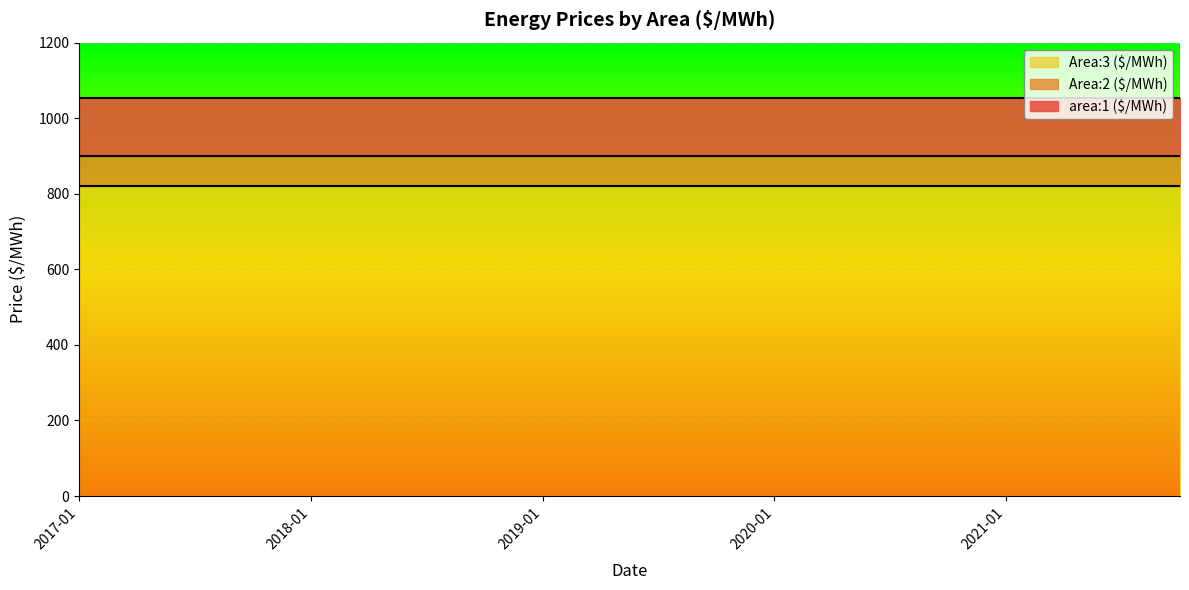

Between 2020-10 and 2017-04, which is larger?

2020-10